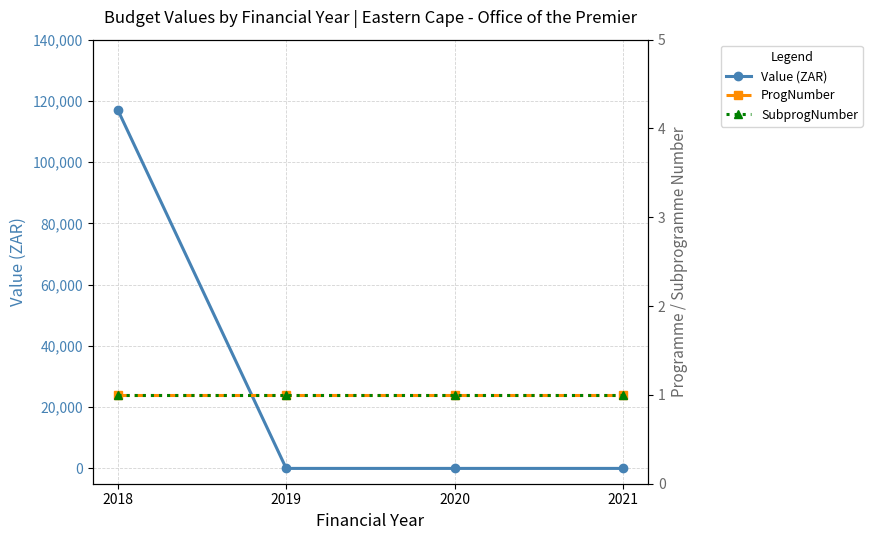

What is the spread (max minus min) of values at 2019?

1